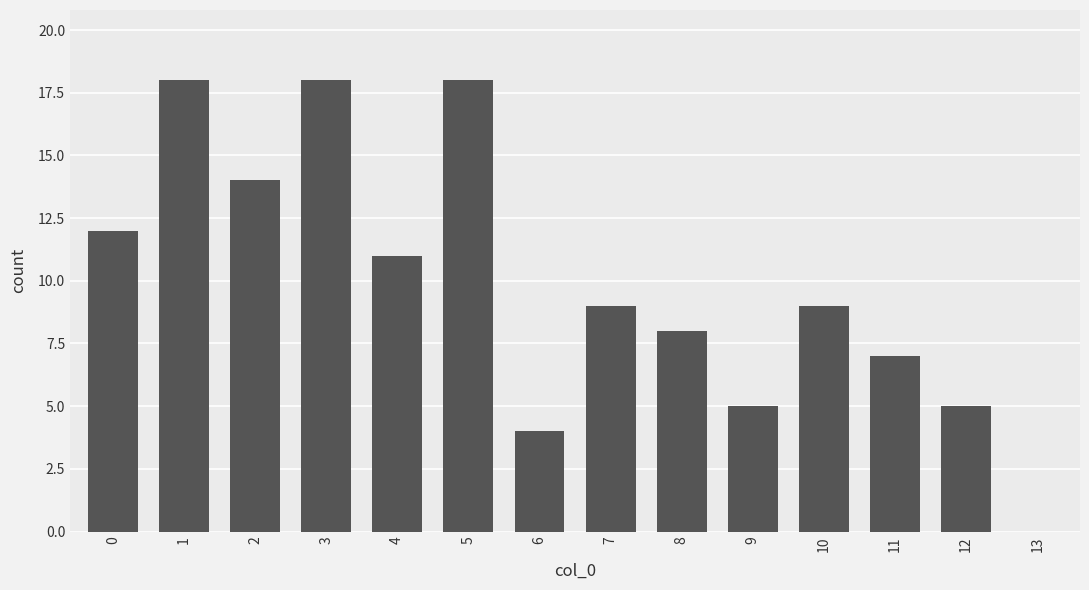

What is the greatest value displayed?

18